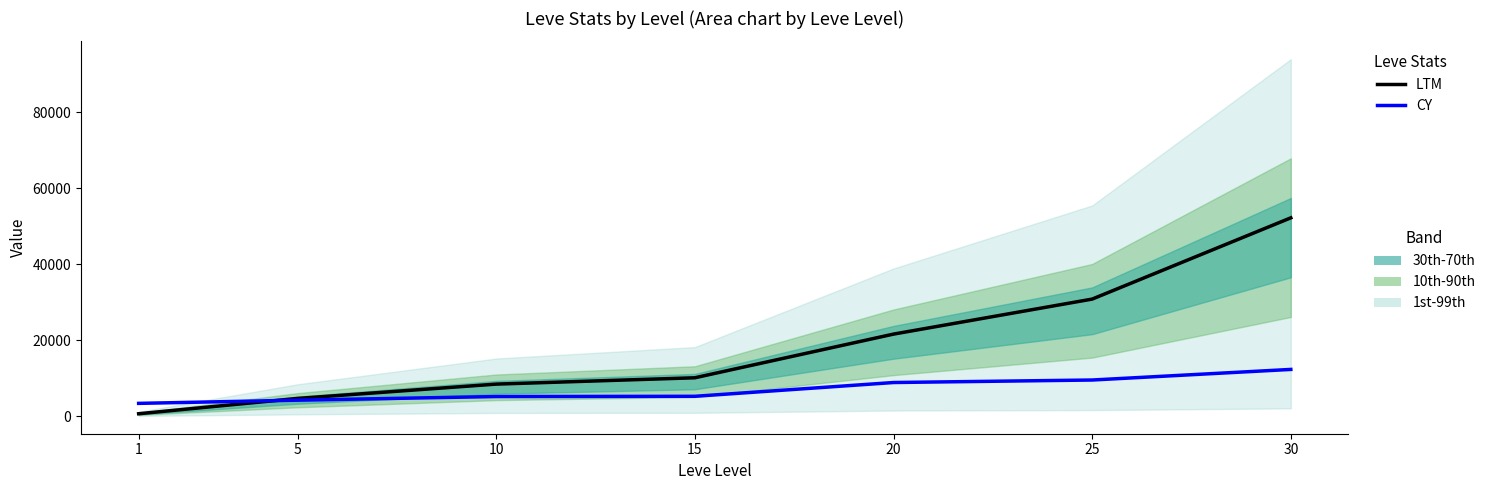

Rank the series by their maximum value, from lowest to highest.

CY, LTM